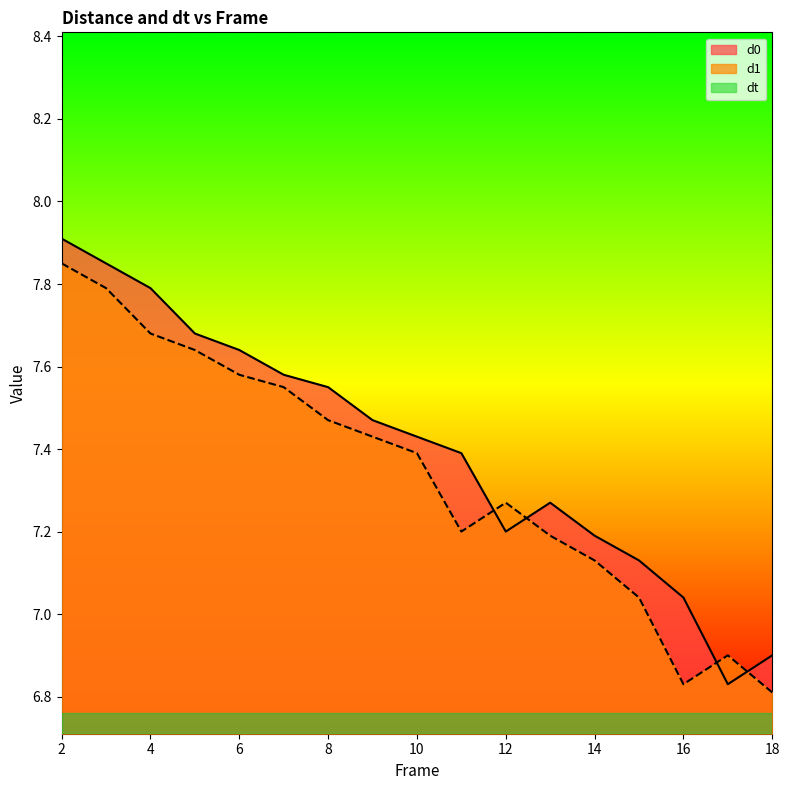

Reading left to right, list all the values displayed in this chart.

d0: 7.9	7.8	7.8	7.7	7.6	7.6	7.5	7.5	7.4	7.4	7.2	7.3	7.2	7.1	7.0	6.8	6.9
d1: 7.8	7.8	7.7	7.6	7.6	7.5	7.5	7.4	7.4	7.2	7.3	7.2	7.1	7.0	6.8	6.9	6.8